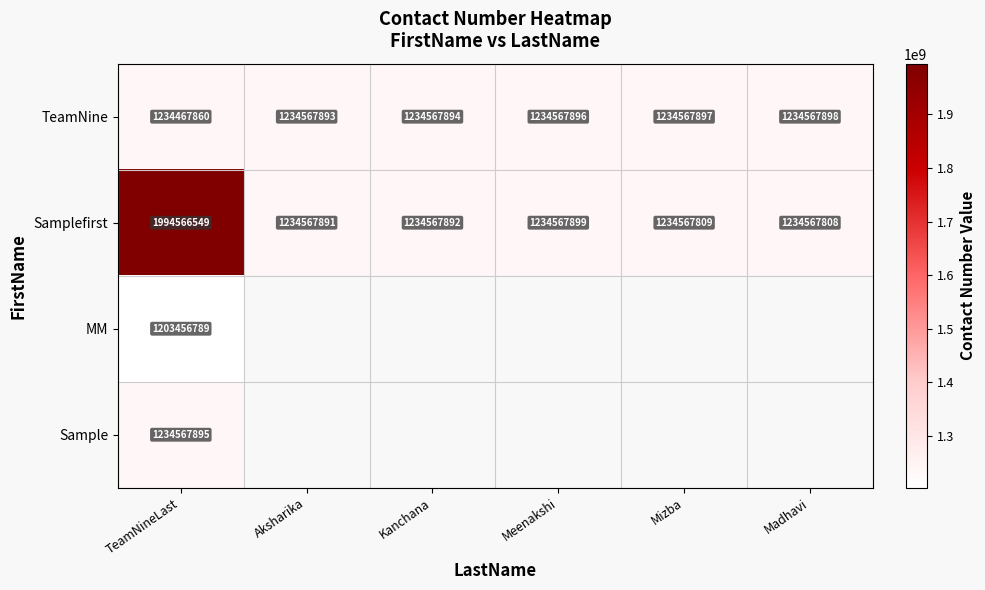

What is the difference between the highest and lowest values at TeamNineLast?

791109760